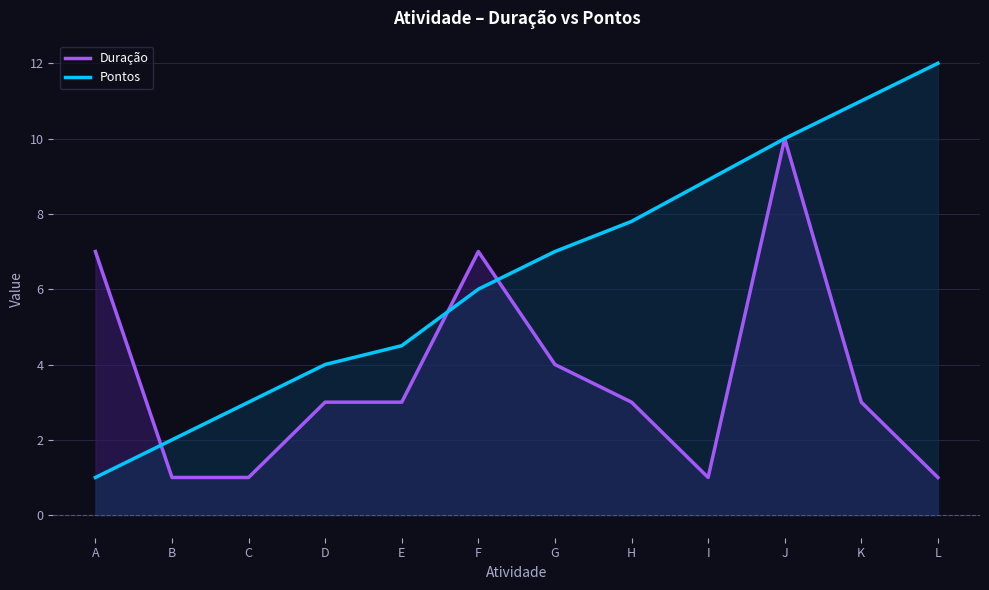

Reading left to right, extract all data points from this chart.

Duração: 7.0	1.0	1.0	3.0	3.0	7.0	4.0	3.0	1.0	10.0	3.0	1.0
Pontos: 1.0	2.0	3.0	4.0	4.5	6.0	7.0	7.8	8.9	10.0	11.0	12.0